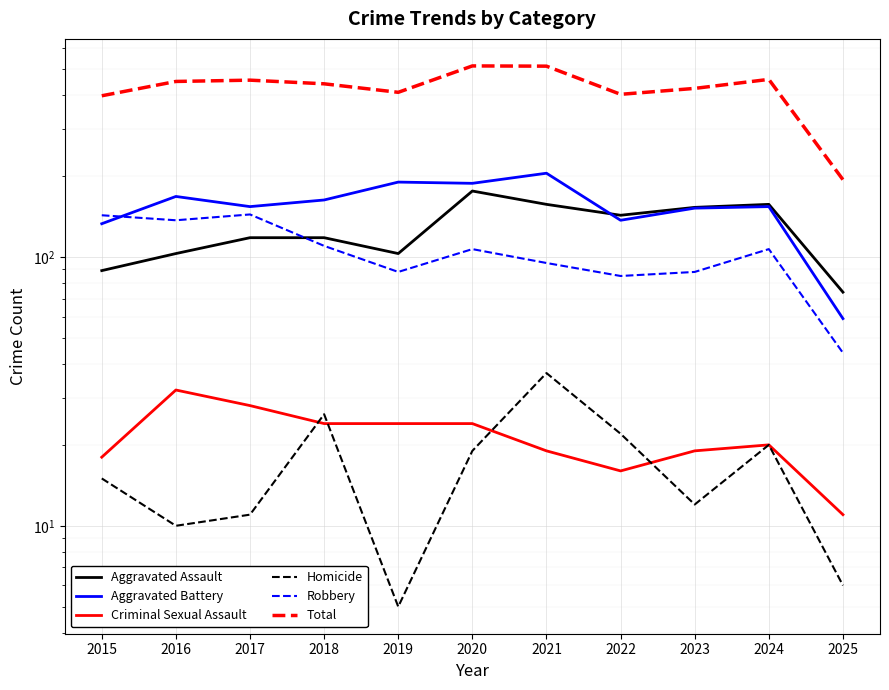

How many data points in Aggravated Assault are less than 118?

4